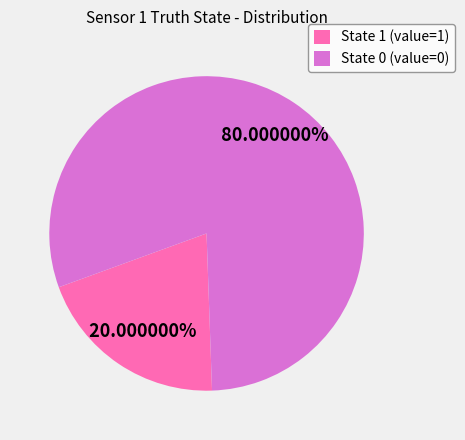

What is the largest slice in the pie chart?

State 0 (value=0)